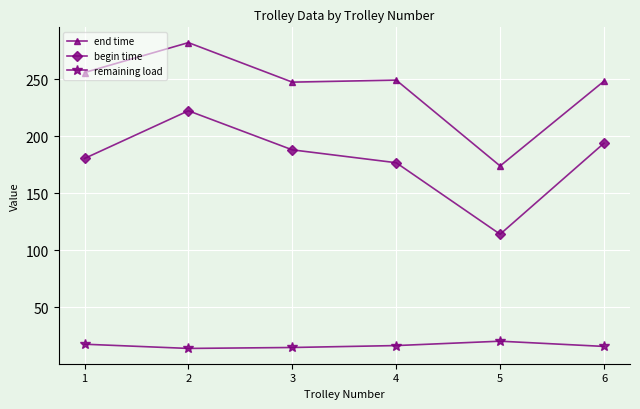

Where is the first local maximum for begin time?

2